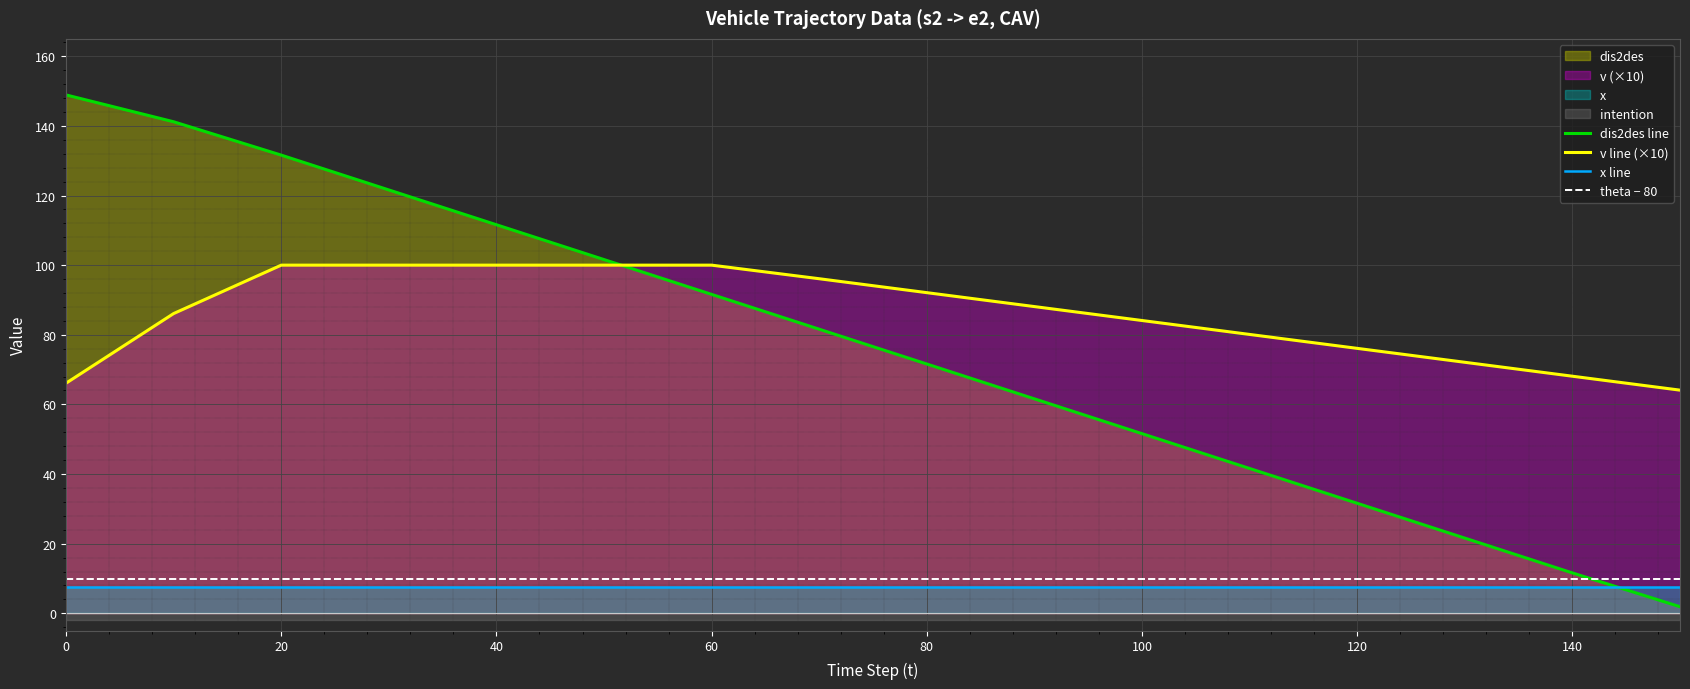

Which series ends up on top after the final intersection of dis2des line and x line?

x line